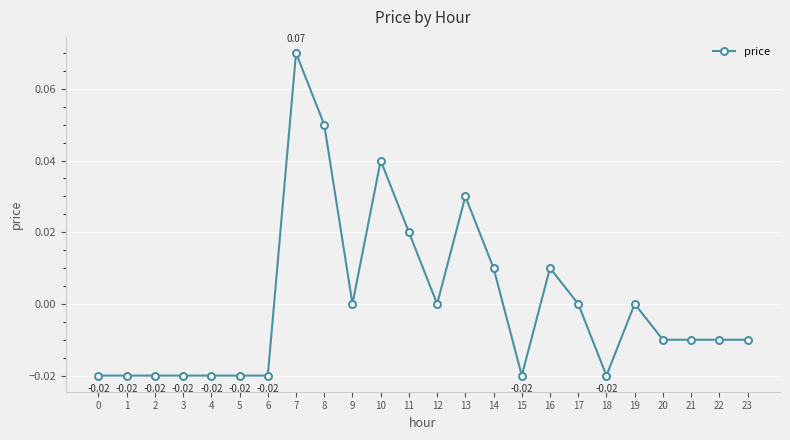

True or false: the data has more than 1 interior local peaks.

True